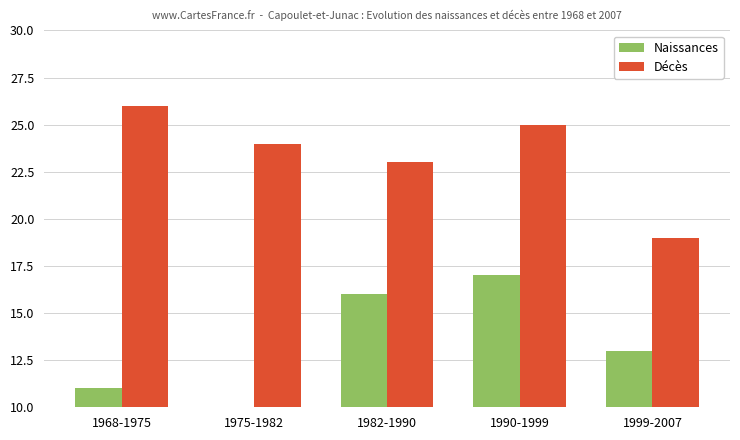

Is the value of Décès at 1999-2007 greater than the value of Naissances at 1982-1990?

Yes